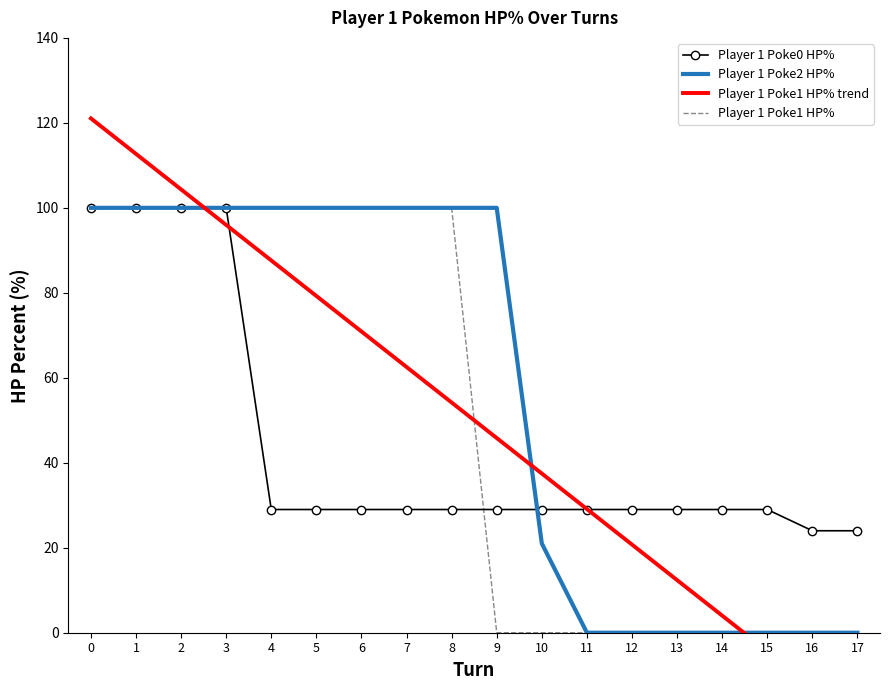

Count the number of categories in the chart.

18